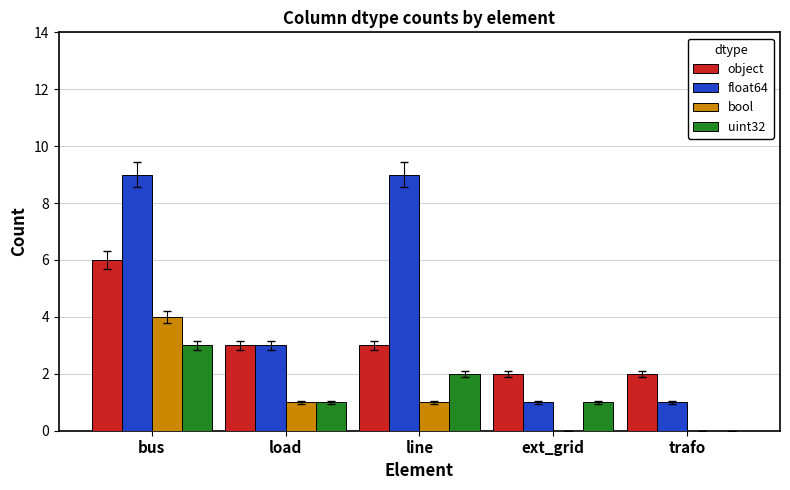

Which series changed the most between load and line?

float64